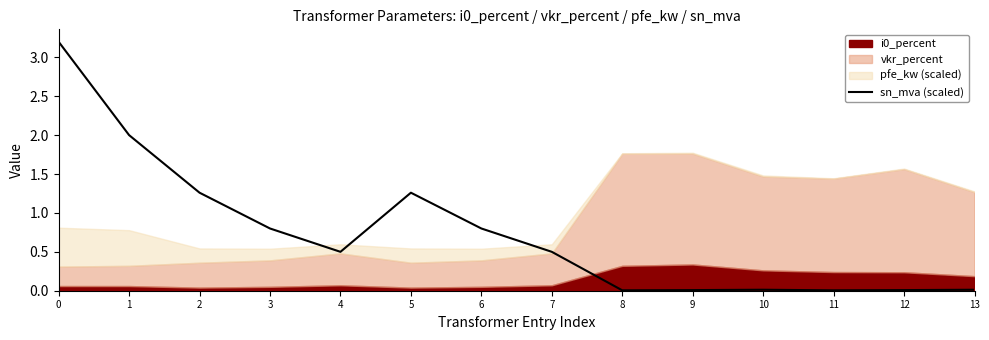

Is it true that the value at 1 is 3.2?

False